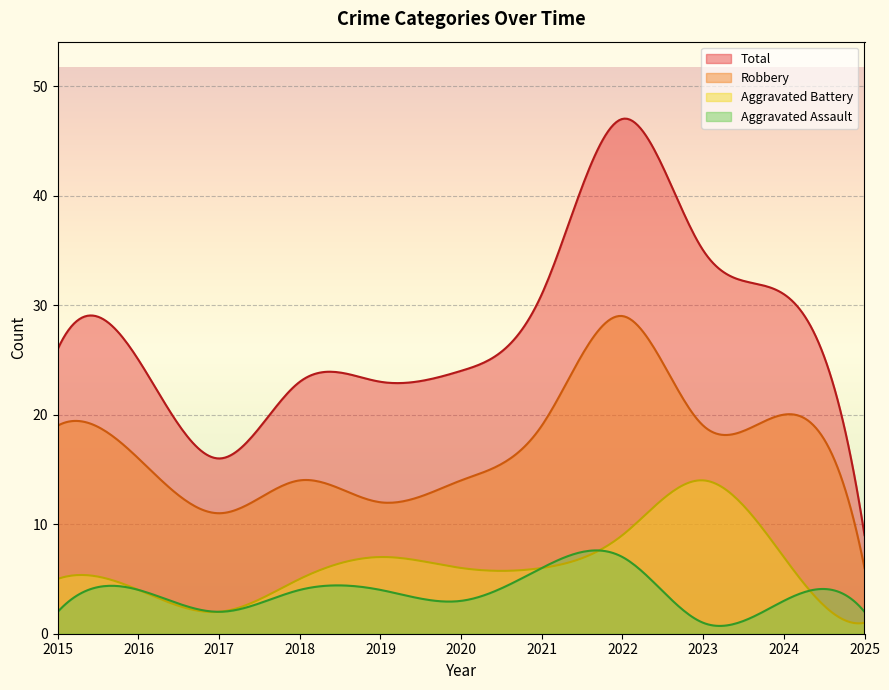

The value of Robbery at 2022 is 29. True or false?

True